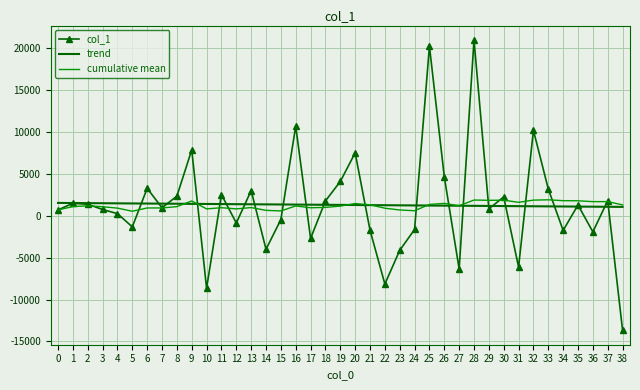

Is the value of cumulative mean at 23 greater than the value of col_1 at 14?

Yes